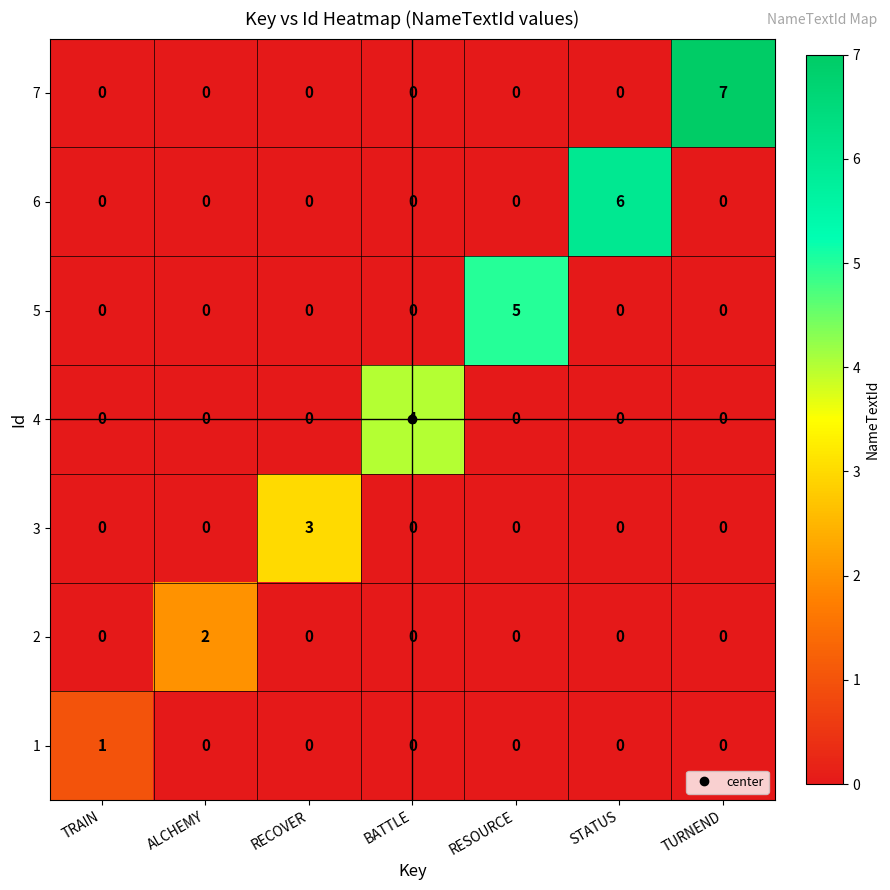

Count the 7 values in the range 0 to 1.

6